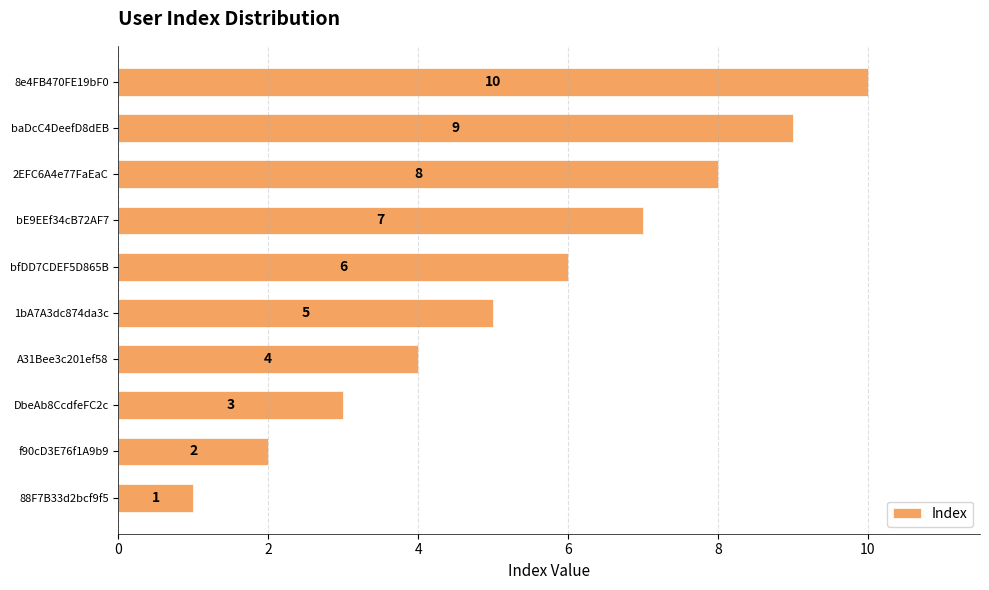

What is the change in value from 1bA7A3dc874da3c to baDcC4DeefD8dEB?

+4